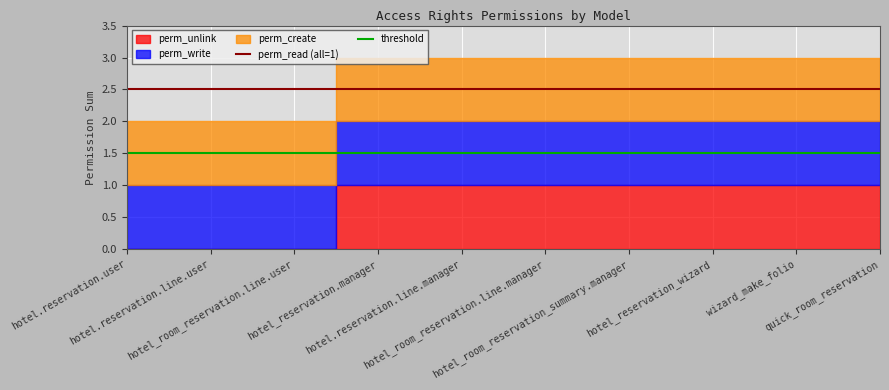

True or false: perm_read (all=1) has a value of 2.5 at hotel.reservation.user.

True